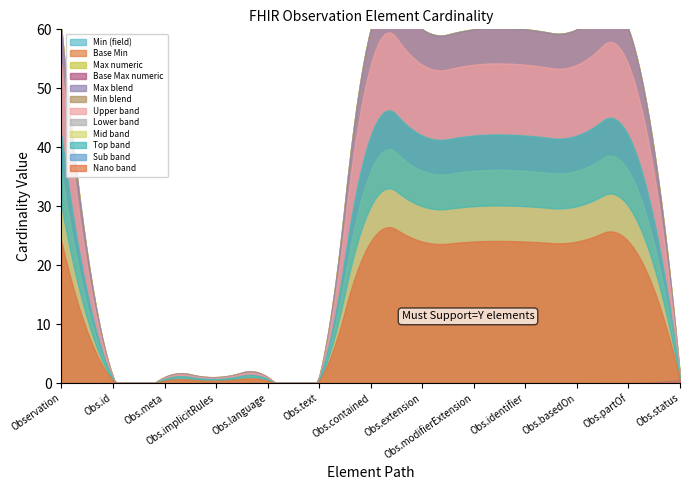

What is the difference between the maximum and minimum values in the Max numeric series?

998